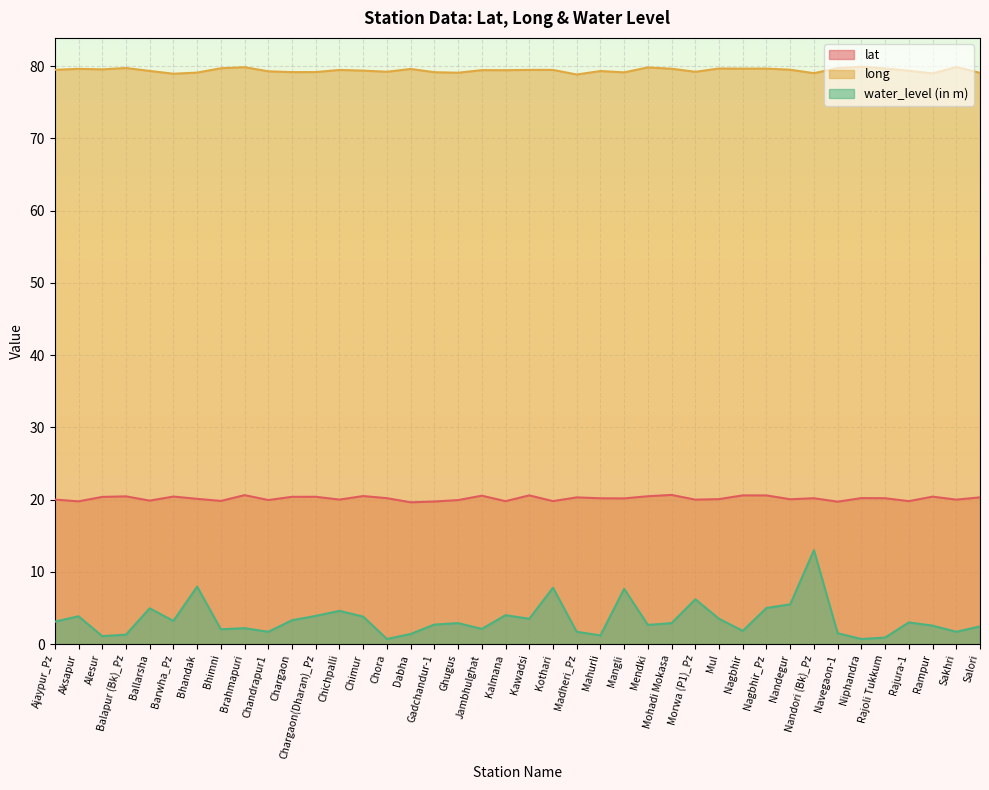

Reading left to right, list all the values displayed in this chart.

lat: Ajaypur_Pz=20.0	Aksapur=19.8	Alesur=20.4	Balapur (Bk)_Pz=20.4	Ballarsha=19.9	Barwha_Pz=20.4	Bhandak=20.1	Bhimni=19.8	Brahmapuri=20.6	Chandrapur1=19.9	Chargaon=20.4	Chargaon(Dharan)_Pz=20.4	Chichpalli=20.0	Chimur=20.5	Chora=20.2	Dabha=19.6	Gadchandur-1=19.7	Ghugus=19.9	Jambhulghat=20.5	Kalmana=19.8	Kawadsi=20.6	Kothari=19.8	Madheri_Pz=20.3	Mahurli=20.2	Mangli=20.2	Mendki=20.5	Mohadi Mokasa=20.6	Morwa (P1)_Pz=20.0	Mul=20.1	Nagbhir=20.6	Nagbhir_Pz=20.6	Nandegur=20.1	Nandori (Bk)_Pz=20.2	Navegaon-1=19.7	Niphandra=20.2	Rajoli Tukkum=20.2	Rajura-1=19.8	Rampur=20.4	Sakhri=20.0	Salori=20.3
long: Ajaypur_Pz=79.5	Aksapur=79.6	Alesur=79.6	Balapur (Bk)_Pz=79.8	Ballarsha=79.3	Barwha_Pz=79.0	Bhandak=79.1	Bhimni=79.7	Brahmapuri=79.9	Chandrapur1=79.3	Chargaon=79.2	Chargaon(Dharan)_Pz=79.2	Chichpalli=79.5	Chimur=79.4	Chora=79.2	Dabha=79.6	Gadchandur-1=79.2	Ghugus=79.1	Jambhulghat=79.5	Kalmana=79.5	Kawadsi=79.5	Kothari=79.5	Madheri_Pz=78.9	Mahurli=79.3	Mangli=79.1	Mendki=79.8	Mohadi Mokasa=79.7	Morwa (P1)_Pz=79.2	Mul=79.7	Nagbhir=79.7	Nagbhir_Pz=79.7	Nandegur=79.5	Nandori (Bk)_Pz=79.0	Navegaon-1=79.7	Niphandra=79.9	Rajoli Tukkum=79.7	Rajura-1=79.4	Rampur=79.0	Sakhri=79.9	Salori=79.1
water_level (in m): Ajaypur_Pz=3.1	Aksapur=3.9	Alesur=1.1	Balapur (Bk)_Pz=1.3	Ballarsha=5.0	Barwha_Pz=3.2	Bhandak=8.0	Bhimni=2.0	Brahmapuri=2.2	Chandrapur1=1.7	Chargaon=3.3	Chargaon(Dharan)_Pz=3.9	Chichpalli=4.6	Chimur=3.8	Chora=0.7	Dabha=1.4	Gadchandur-1=2.7	Ghugus=2.9	Jambhulghat=2.1	Kalmana=4.0	Kawadsi=3.5	Kothari=7.8	Madheri_Pz=1.7	Mahurli=1.2	Mangli=7.7	Mendki=2.6	Mohadi Mokasa=2.9	Morwa (P1)_Pz=6.2	Mul=3.5	Nagbhir=1.8	Nagbhir_Pz=5.0	Nandegur=5.5	Nandori (Bk)_Pz=13.0	Navegaon-1=1.5	Niphandra=0.7	Rajoli Tukkum=0.9	Rajura-1=3.0	Rampur=2.5	Sakhri=1.7	Salori=2.5